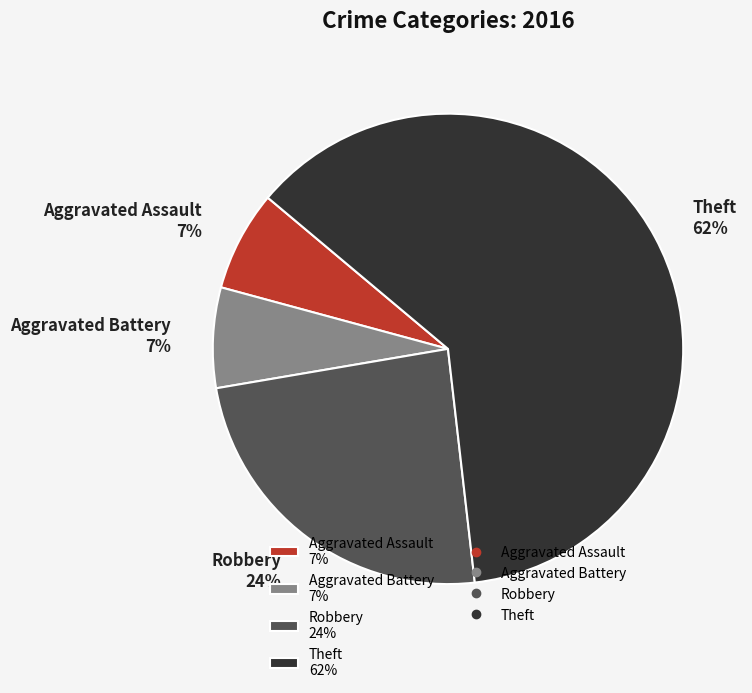

To the nearest percent, what portion does Theft represent?

62%